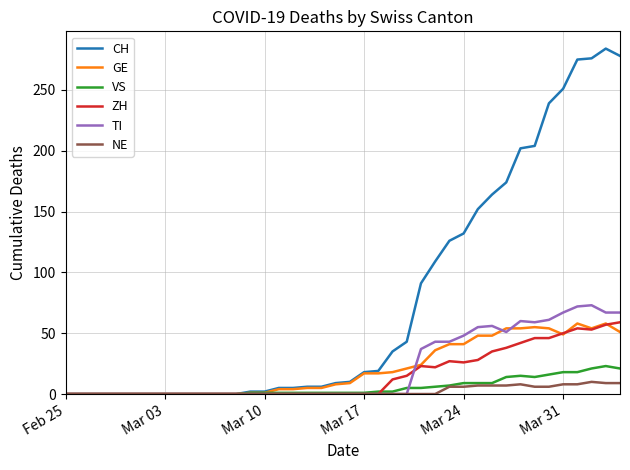

Which series has the largest range (max minus min)?

CH